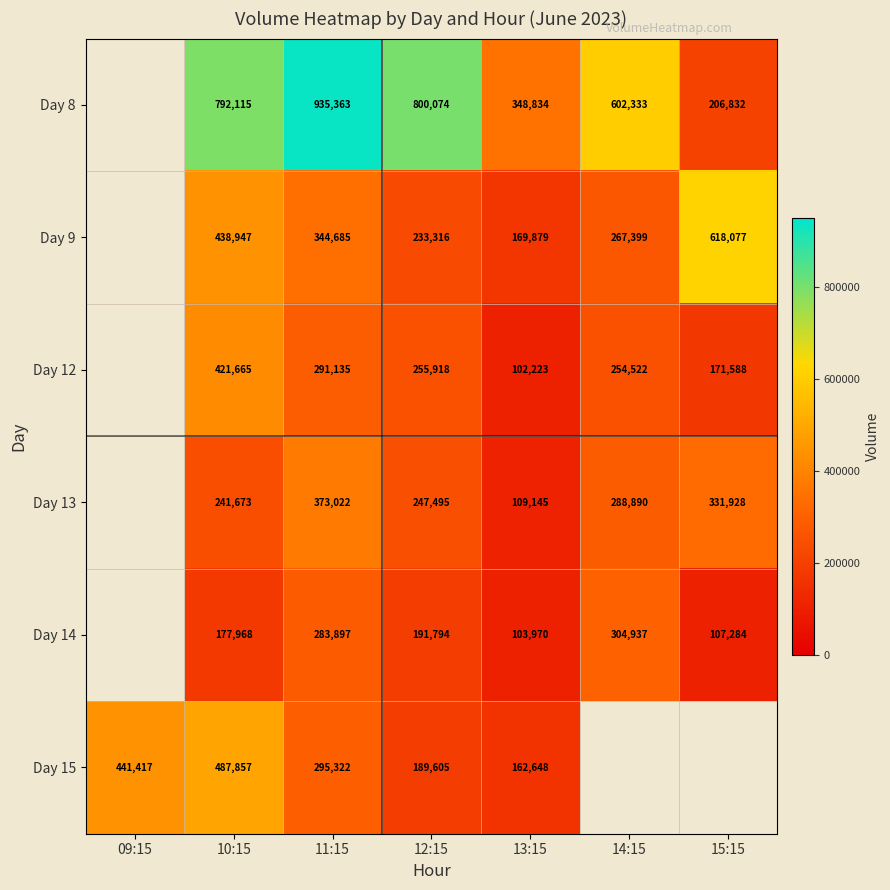

What is the smallest value displayed?

102223.0